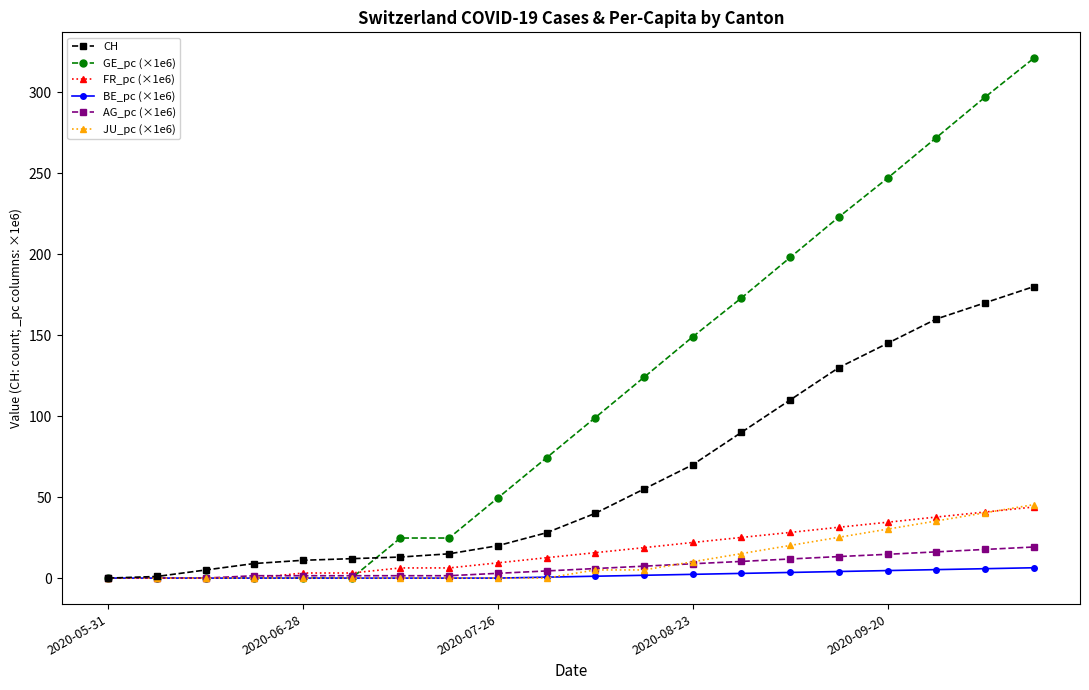

Which series has the widest spread of values?

GE_pc (×1e6)